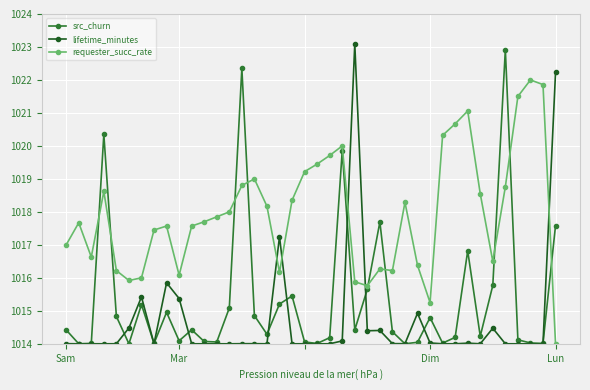

True or false: lifetime_minutes has more than 2 interior local peaks.

True